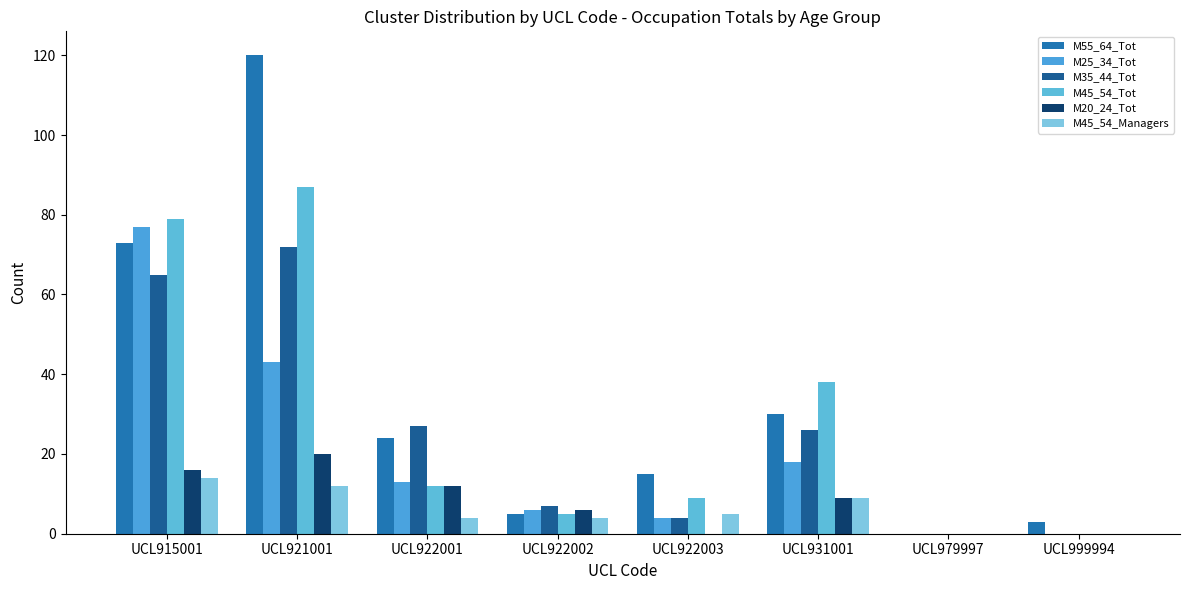

Where is M45_54_Managers nearest to the value 7?

UCL922003